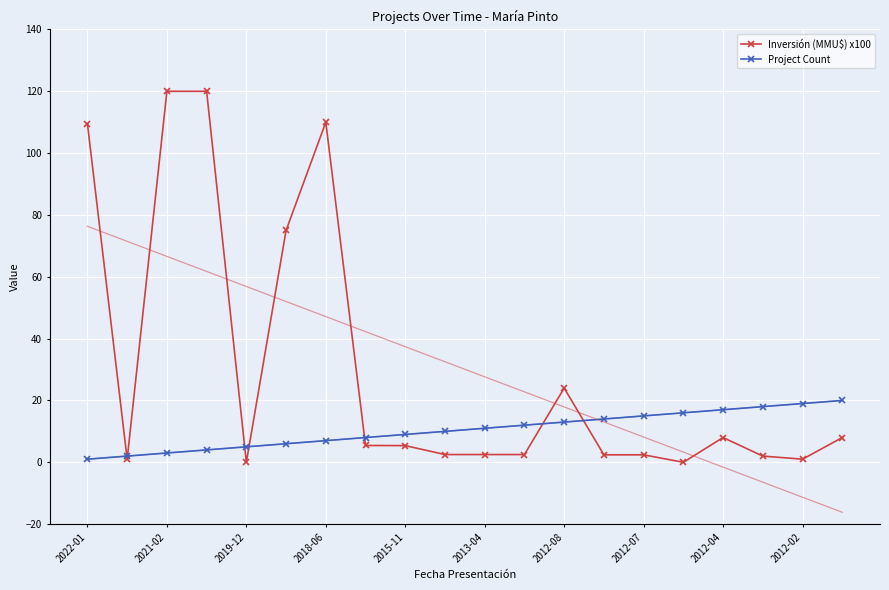

Is it true that Project Count equals 9.0 at 2015-11?

True